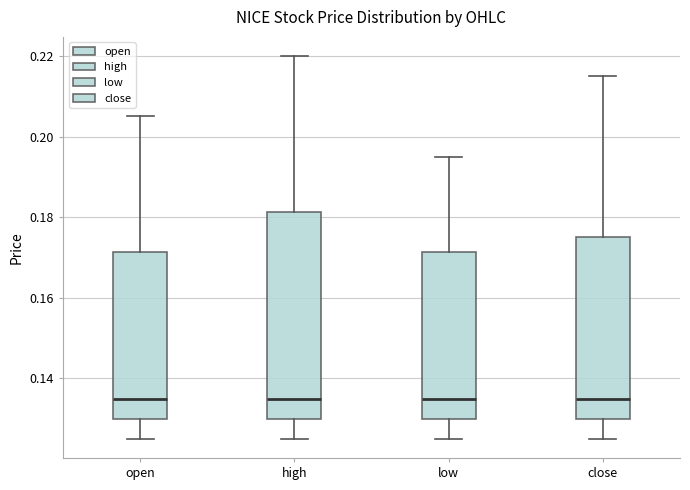

Reading left to right, transcribe this box plot: for each box, give where its median line is, the range the box spans, and where its two whiskers end, as read against the y-axis. The values are not printed on the chart, so give them approximately, as read against the axis.

open: median 0.136, box 0.130 to 0.172, whiskers 0.126 to 0.206
high: median 0.136, box 0.130 to 0.182, whiskers 0.126 to 0.220
low: median 0.136, box 0.130 to 0.172, whiskers 0.126 to 0.196
close: median 0.136, box 0.130 to 0.176, whiskers 0.126 to 0.216